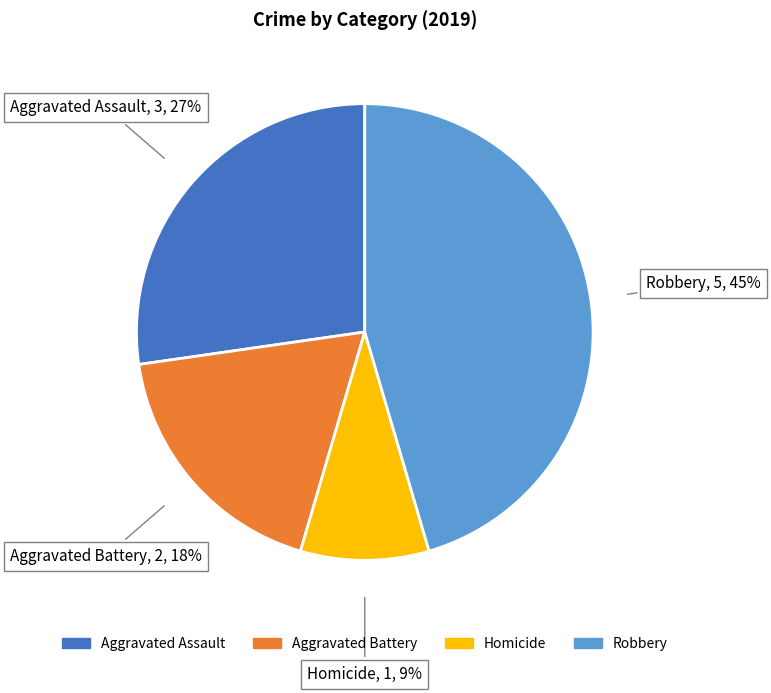

To the nearest percent, what is the difference between the largest and smallest slice percentages?

36%